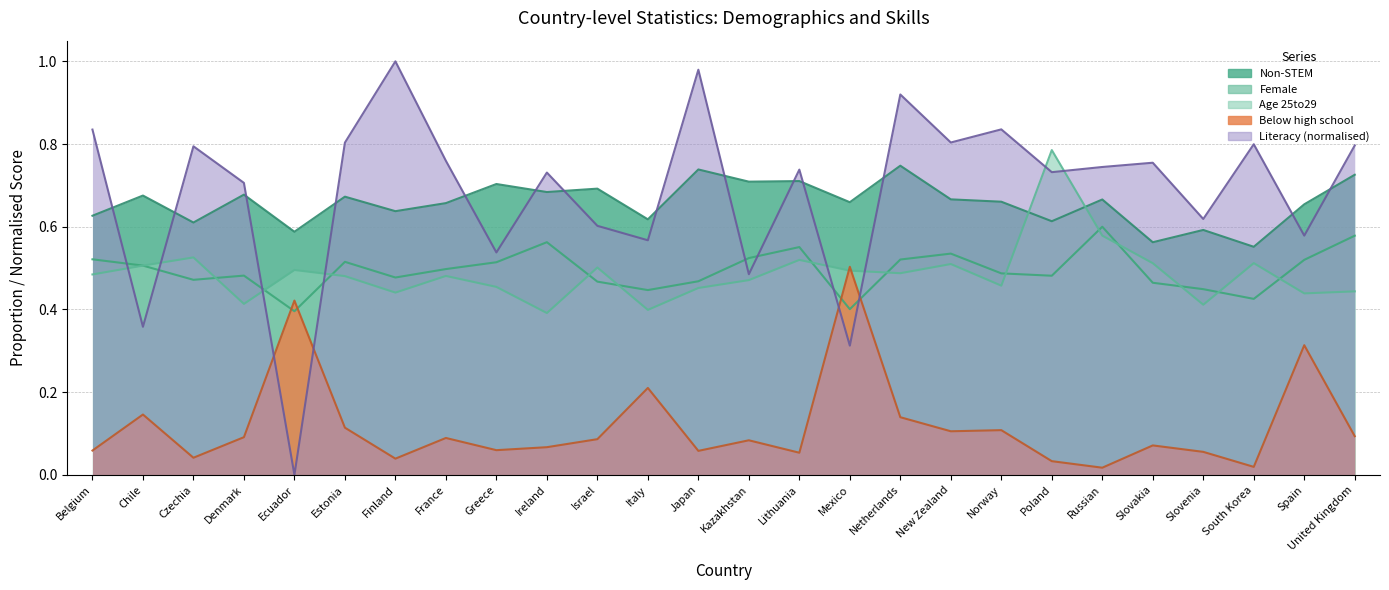

At Spain, list the series in order from smallest to largest.

Below high school, Age 25to29, Female, Literacy, Non-STEM